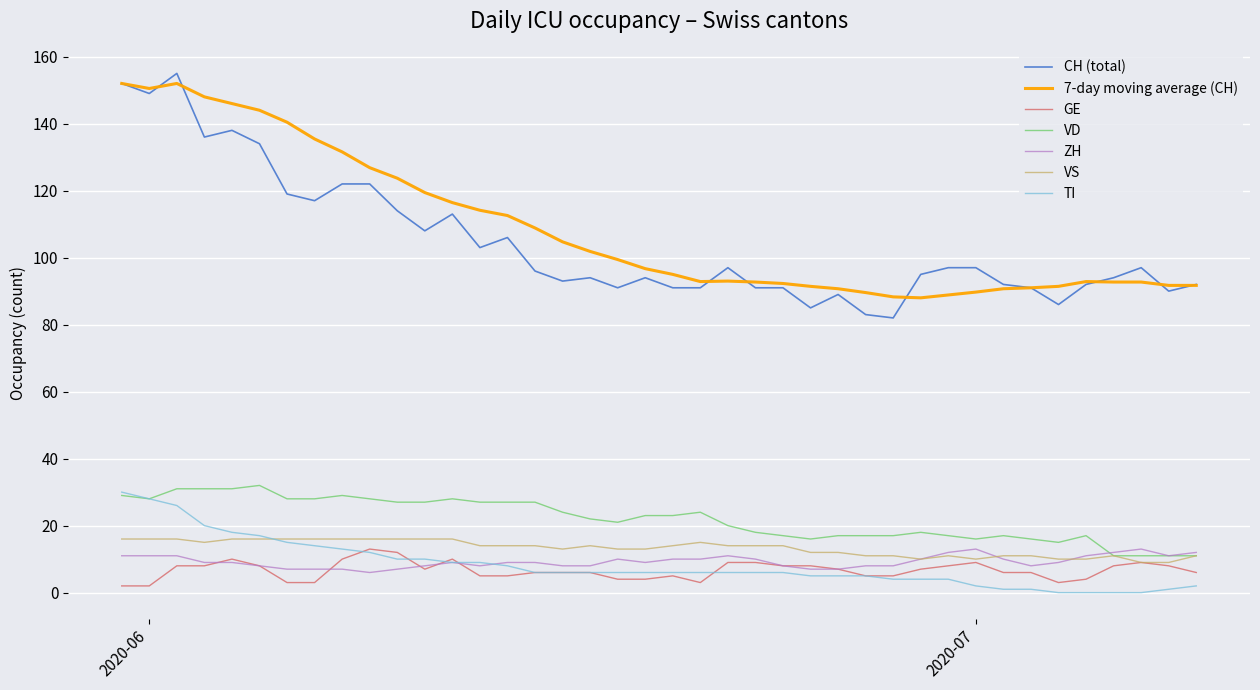

What is the greatest value displayed?

155.0